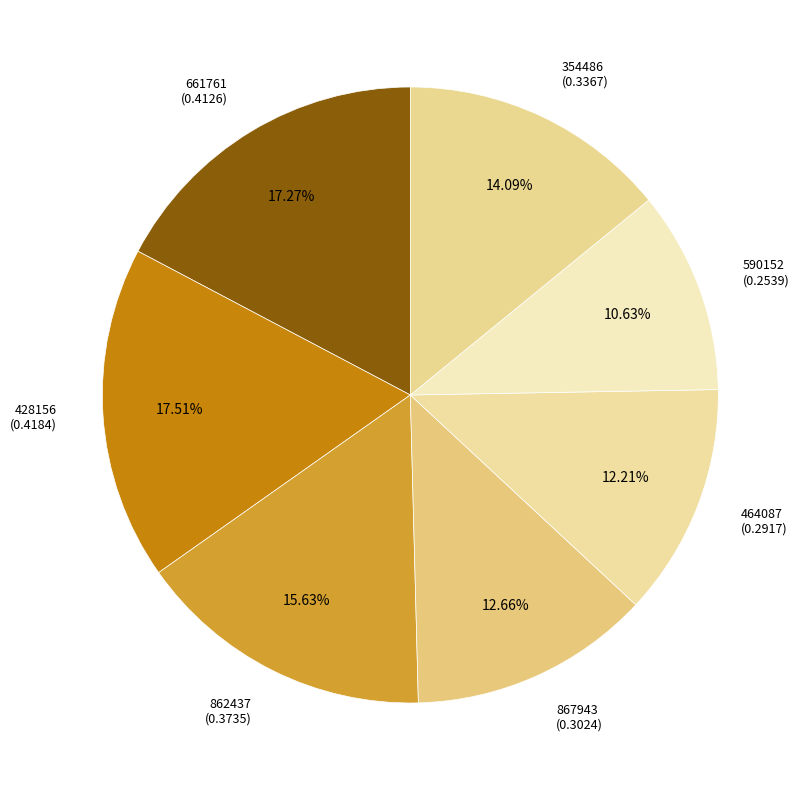

What percentage is the 867943 slice, to the nearest percent?

13%